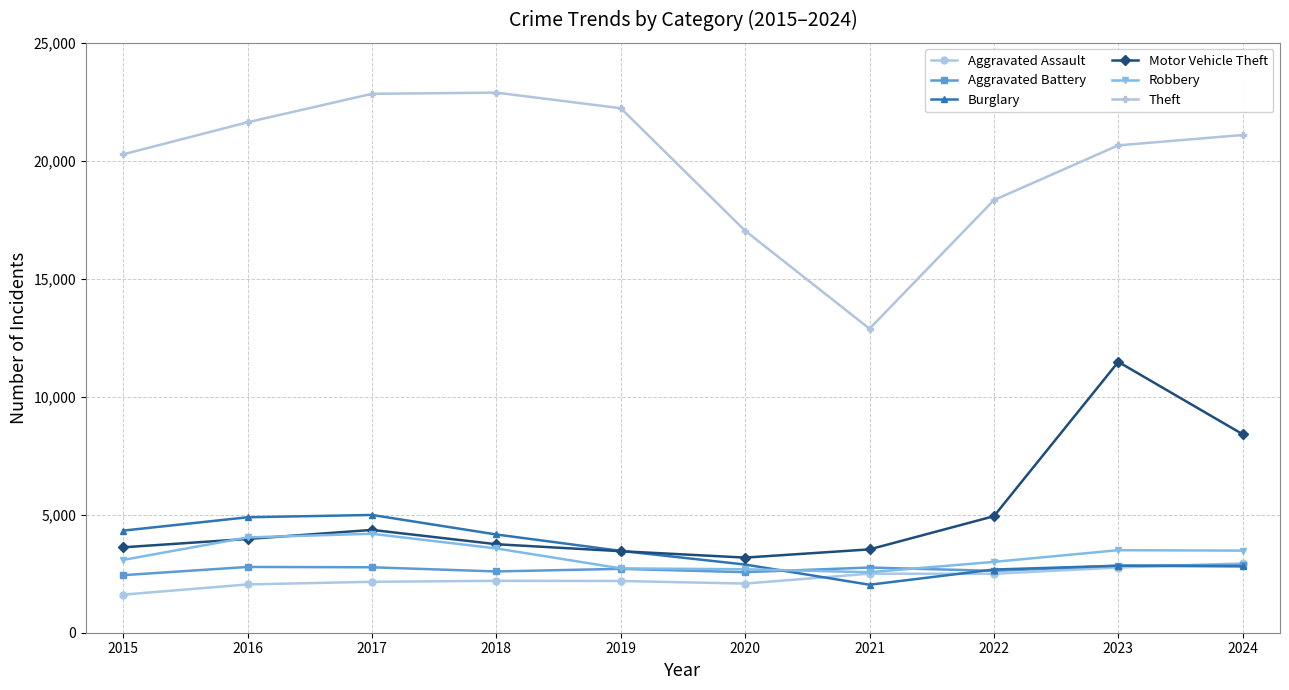

What is the minimum value for Burglary?

2034